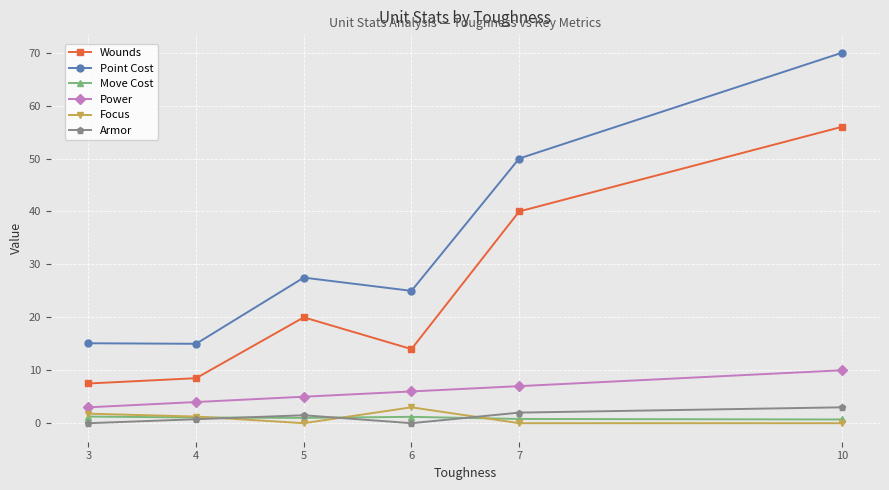

What is the value of the Wounds point at the 4th from the left?

14.0